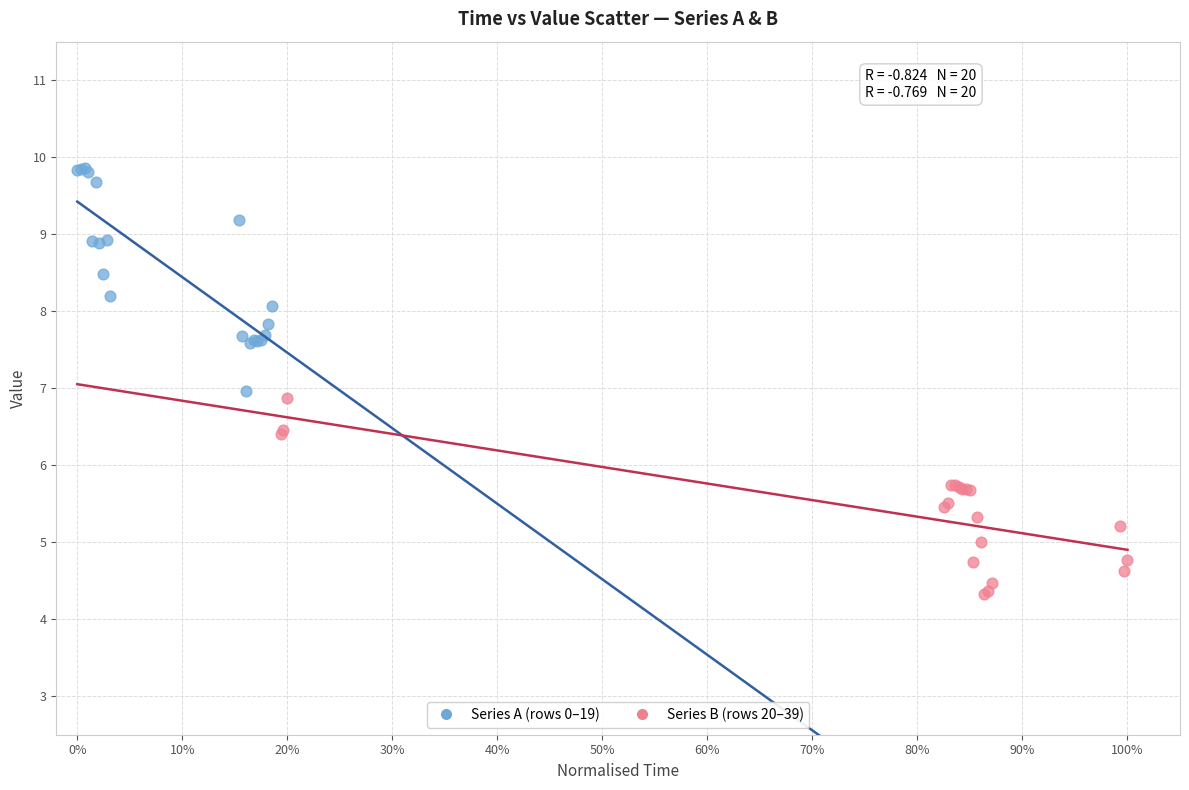

Which series has the largest Y range (max minus min)?

Series A (rows 0–19)